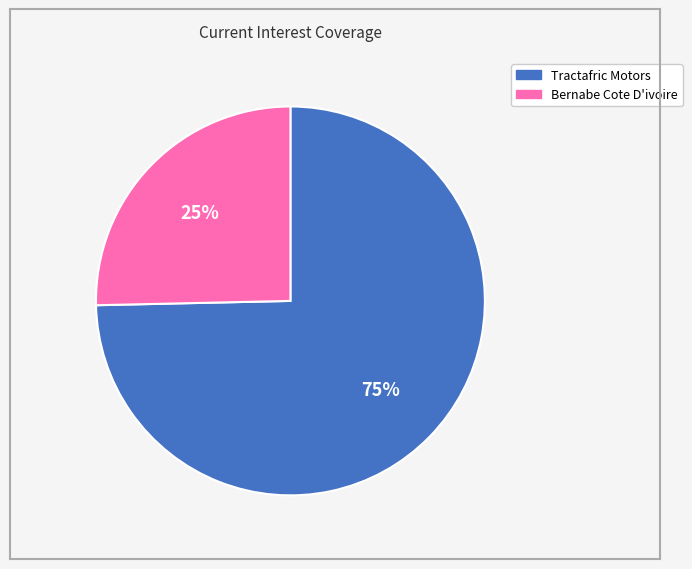

Is there any slice that represents more than half of the pie?

Yes